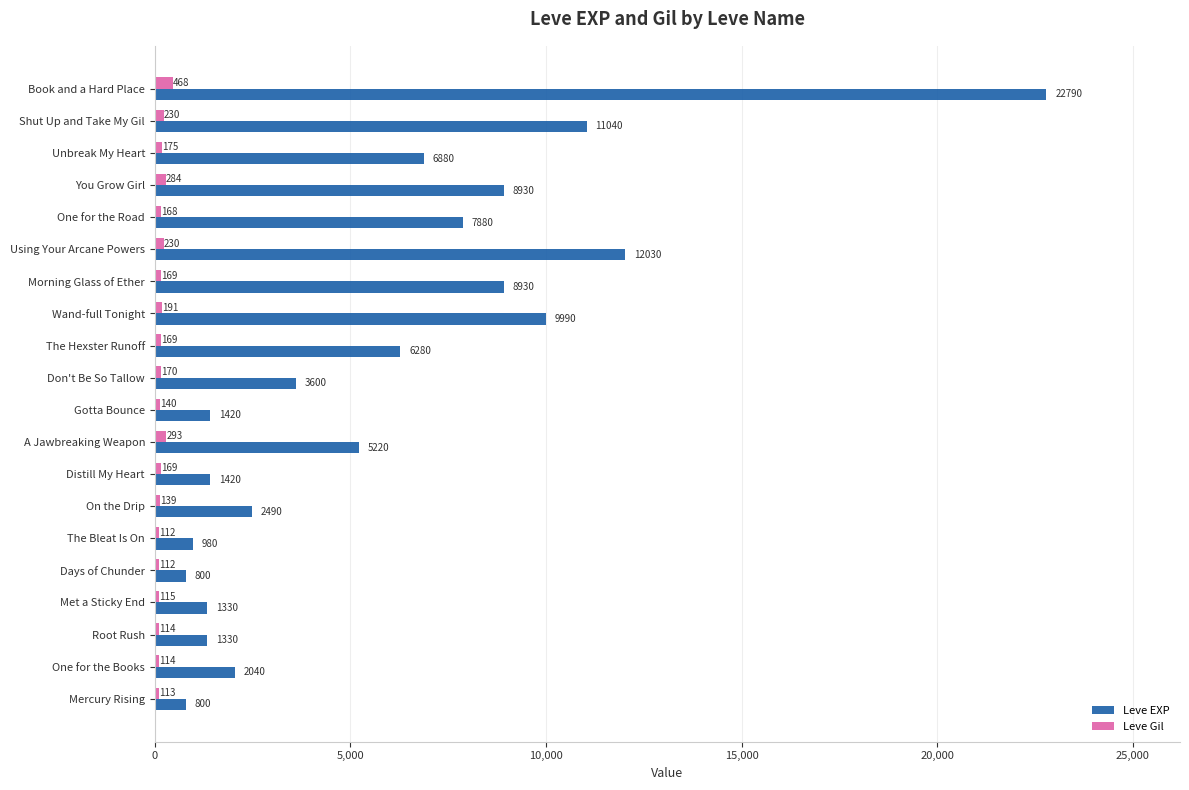

Which series has the largest total across all categories?

Leve EXP